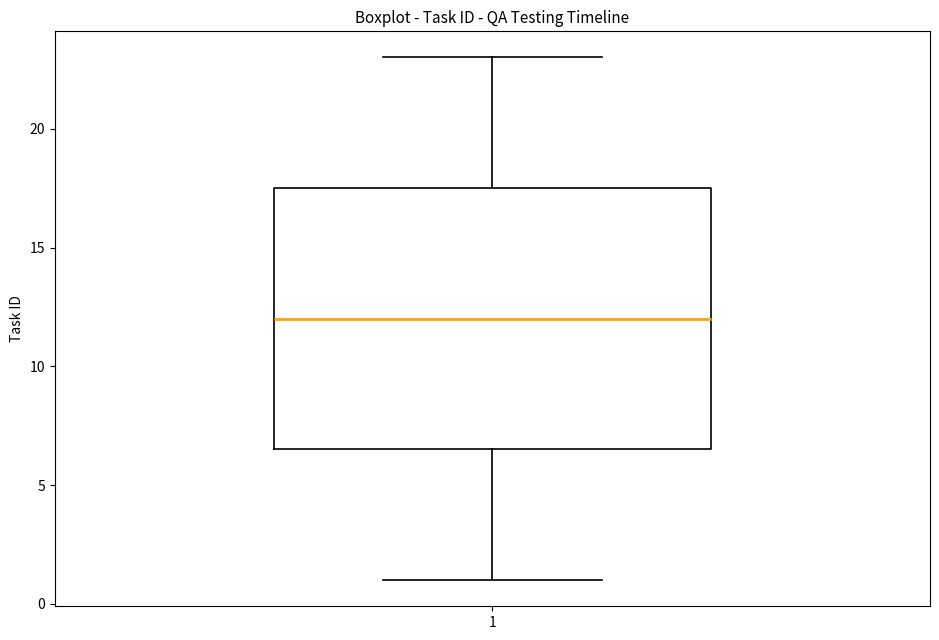

Read this box plot against the y-axis: the position of the median line, the range covered by the box, and the ends of both whiskers. The values are not printed on the chart, so give them approximately, as read against the axis.

median 12.0, box 6.5 to 17.5, whiskers 1.0 to 23.0